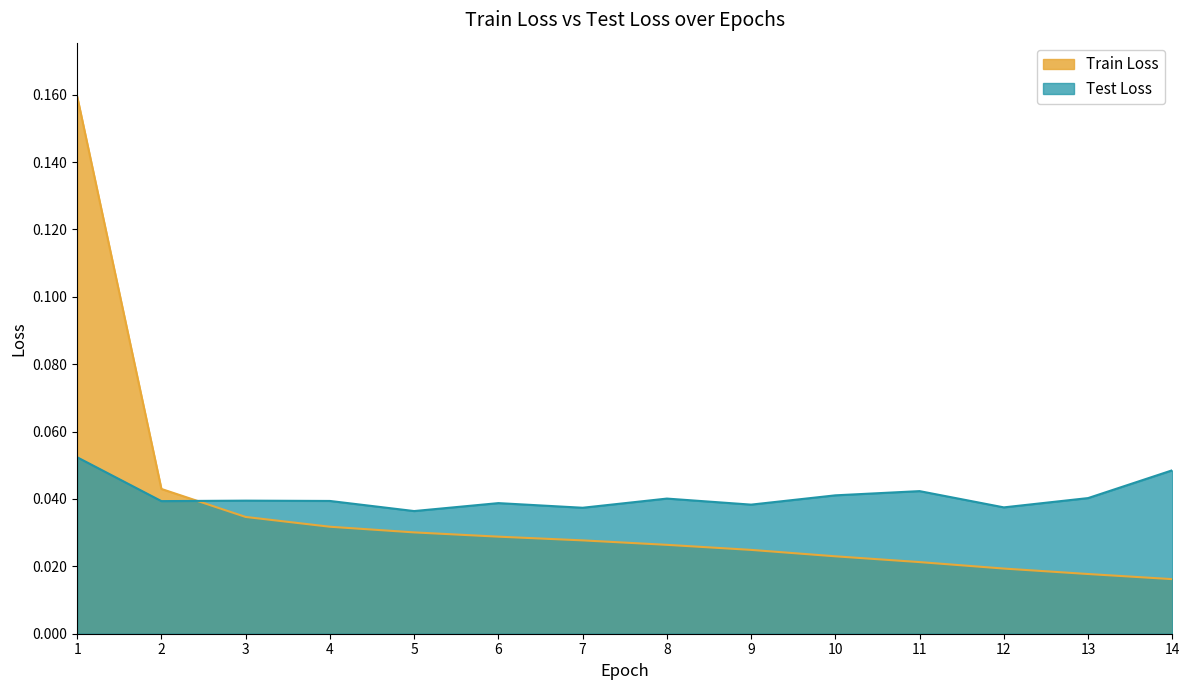

True or false: Train Loss and Test Loss intersect in this chart.

True